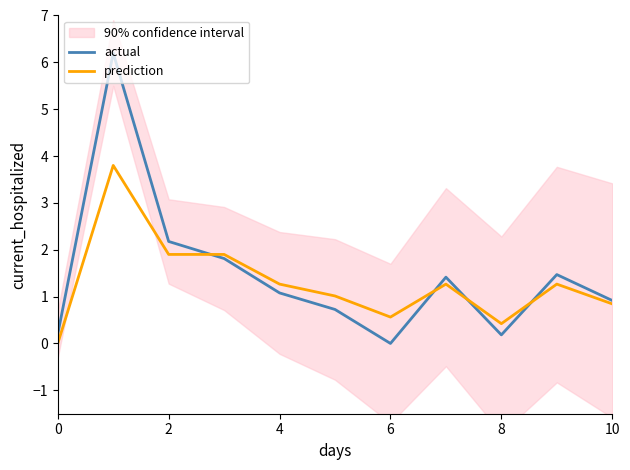

How many intersections are there between prediction and actual?

4